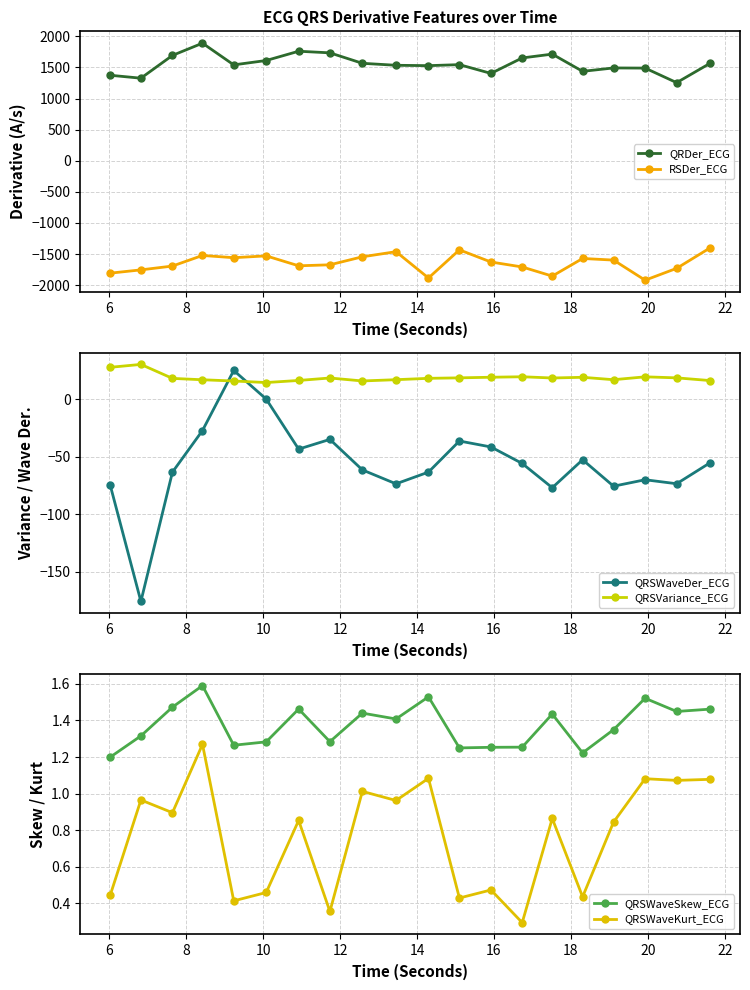

How many interior local peaks does the QRSWaveDer_ECG series have?

5